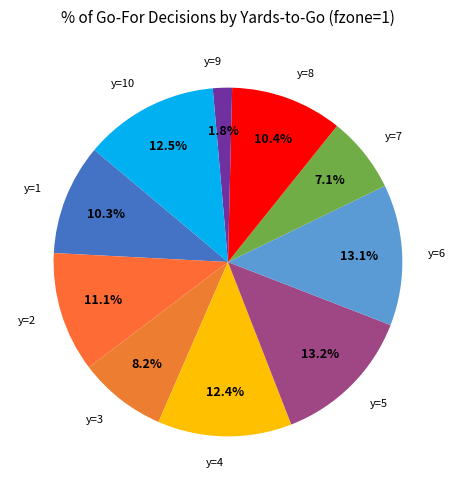

To the nearest percent, what is the difference between the largest and smallest slice percentages?

11%